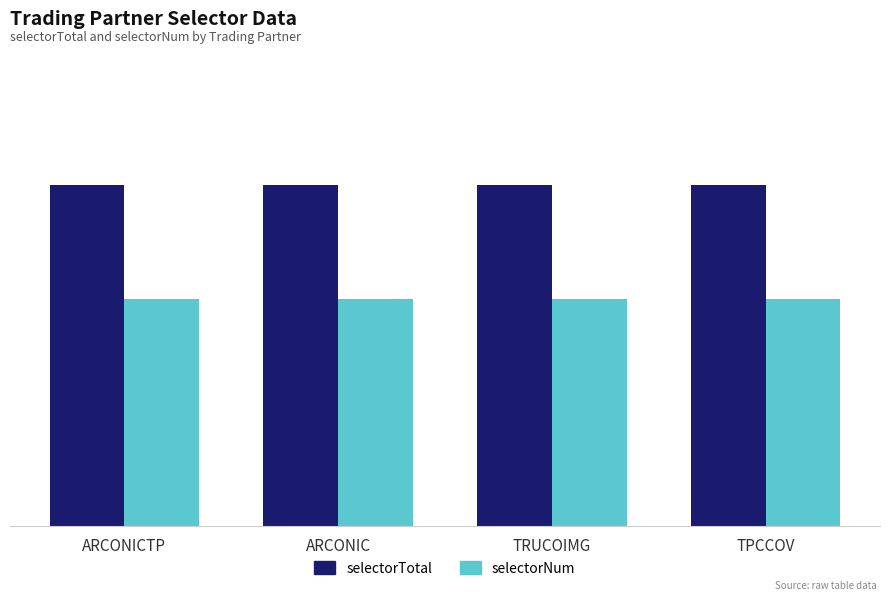

Is it true that selectorNum equals 2 at ARCONIC?

True